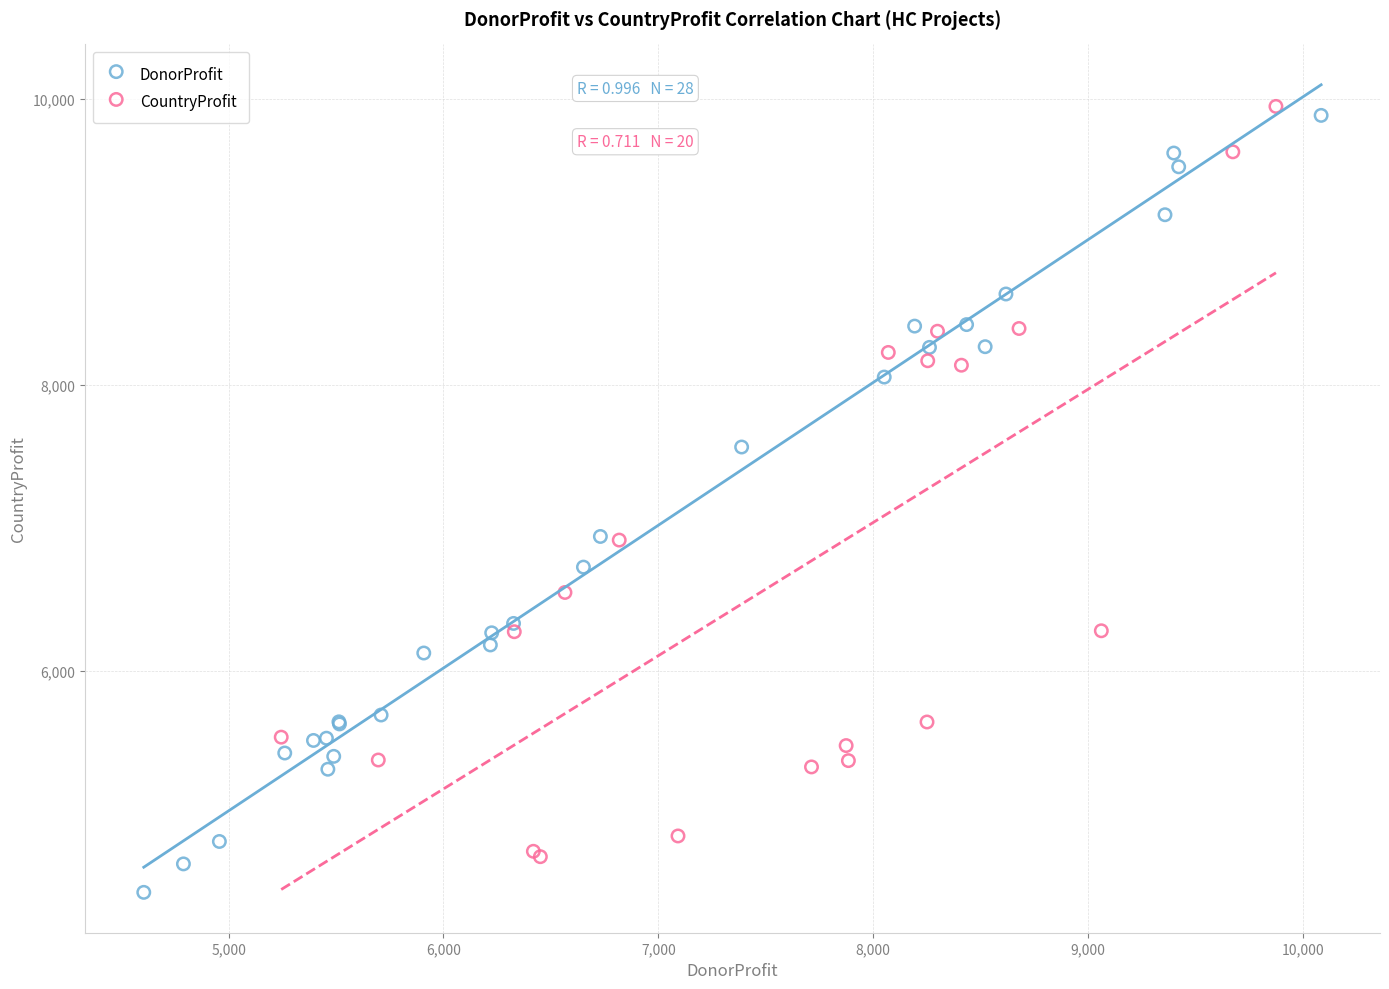

Which series reaches the minimum Y coordinate?

DonorProfit